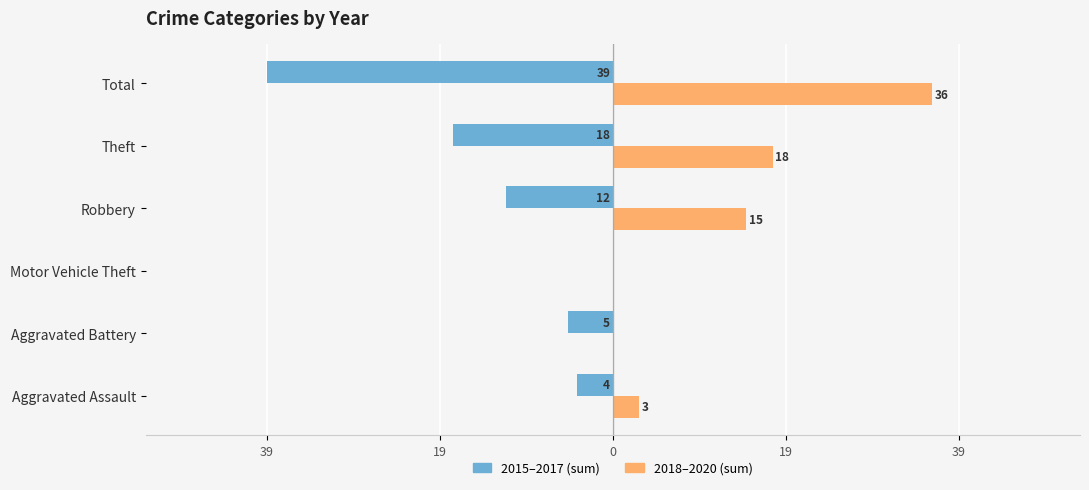

What are all the series names shown in the legend?

2015–2017 (sum), 2018–2020 (sum)